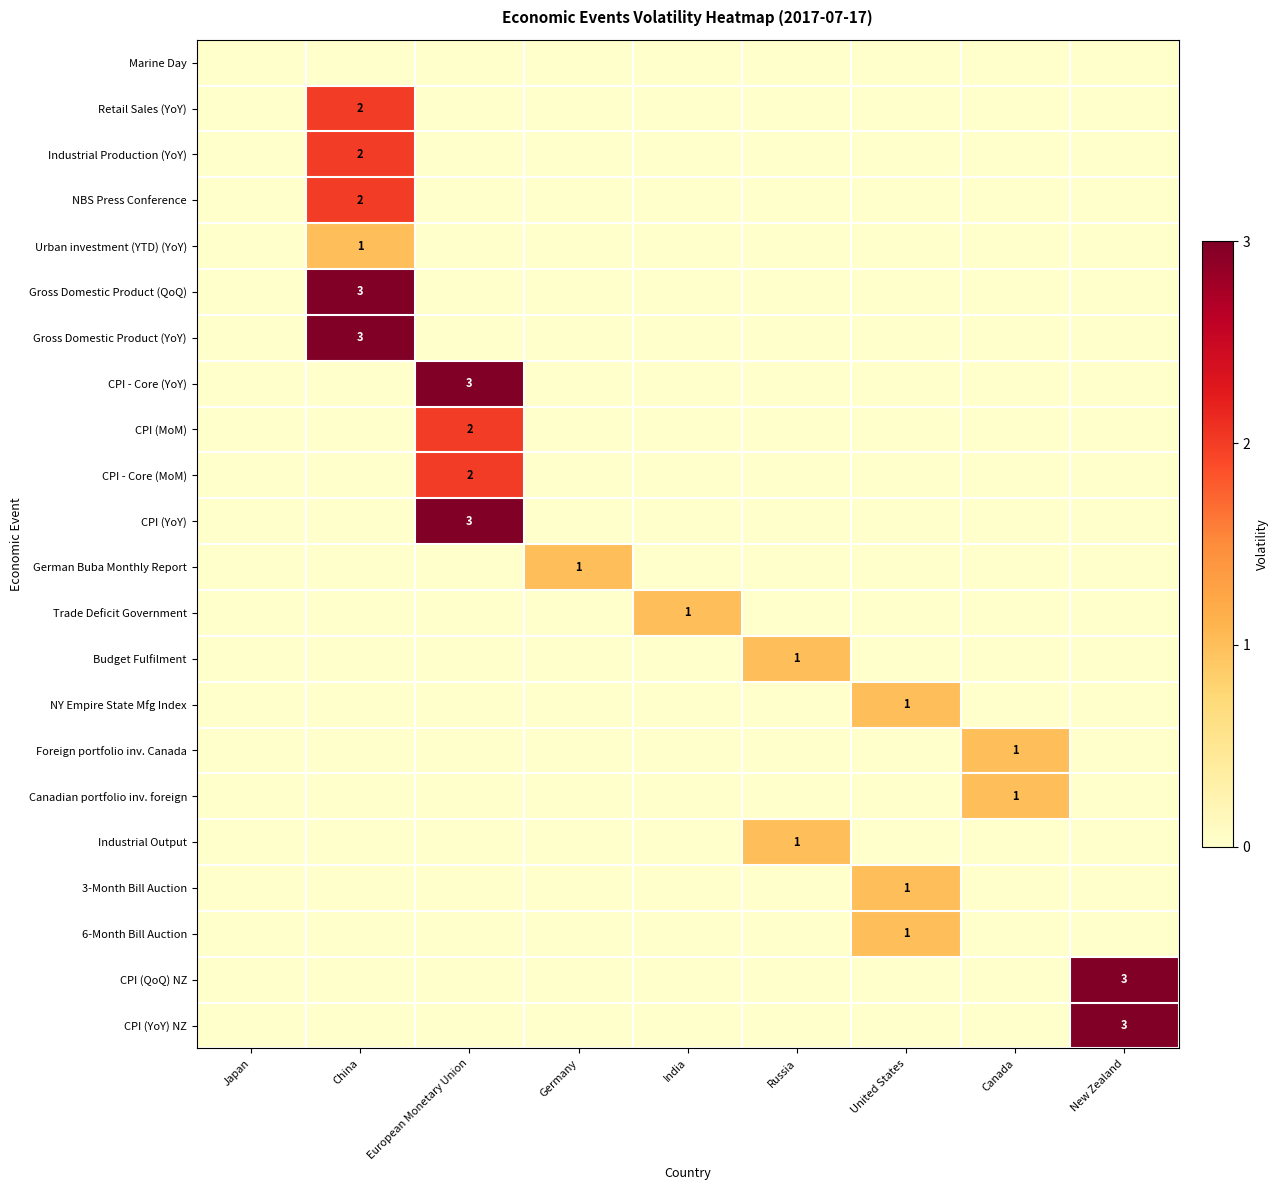

True or false: Industrial Output has a value of 1 at Russia.

True